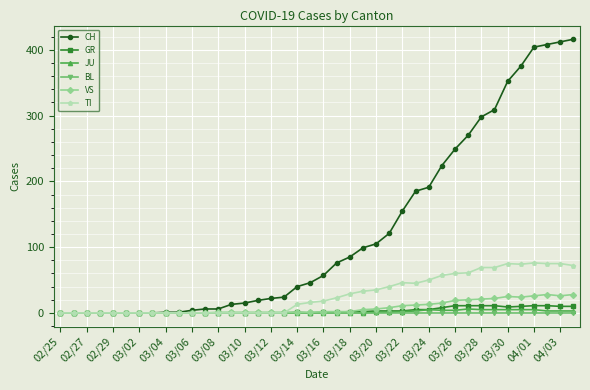

Which series has the largest total across all categories?

CH